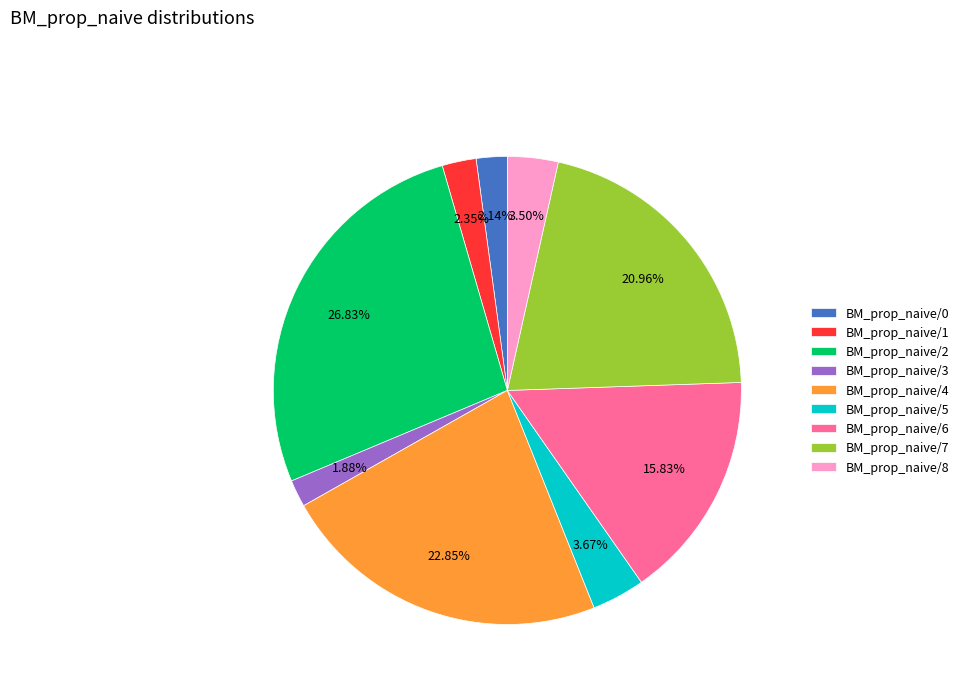

Between BM_prop_naive/0 and BM_prop_naive/2, which is larger?

BM_prop_naive/2